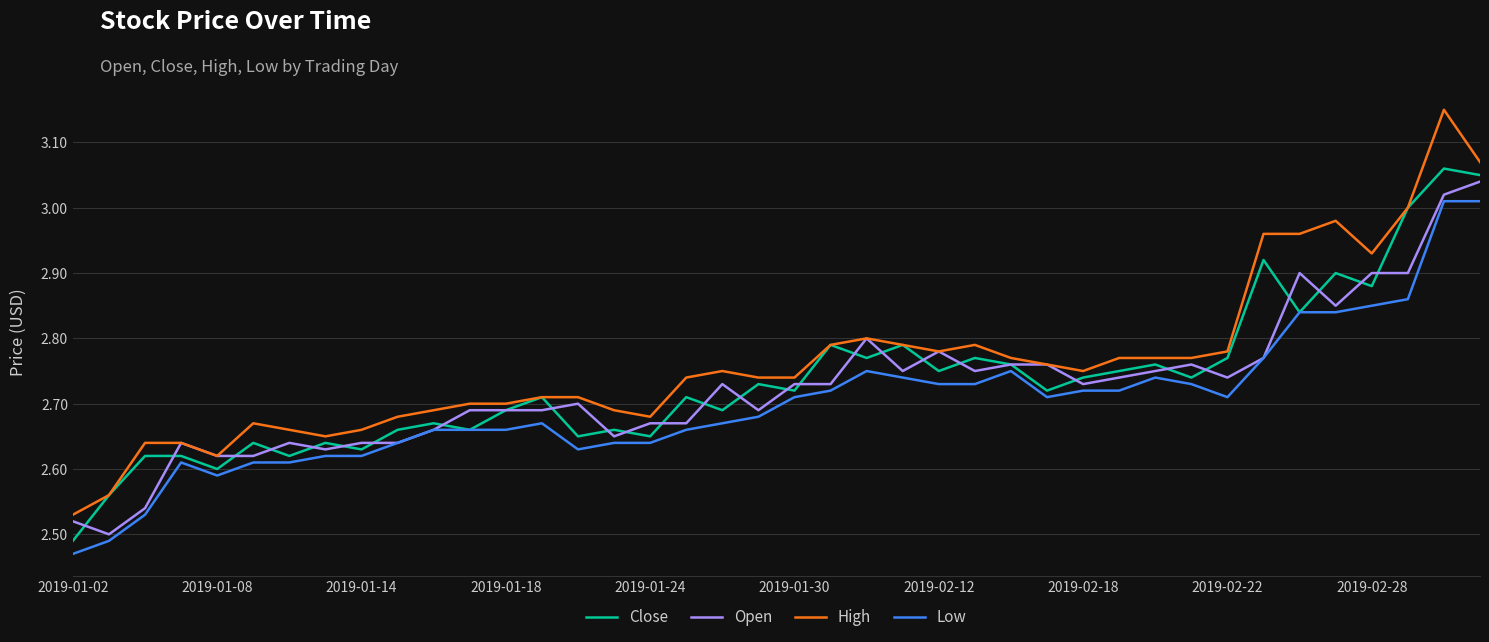

Rank the series by their maximum value, from lowest to highest.

Low, Open, Close, High